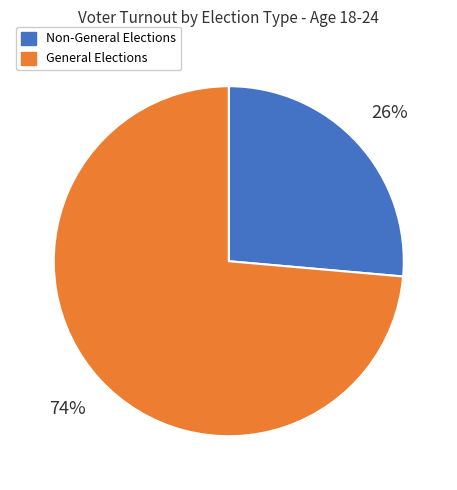

Approximately how many times larger is the value at Non-General Elections compared to General Elections?

0.4